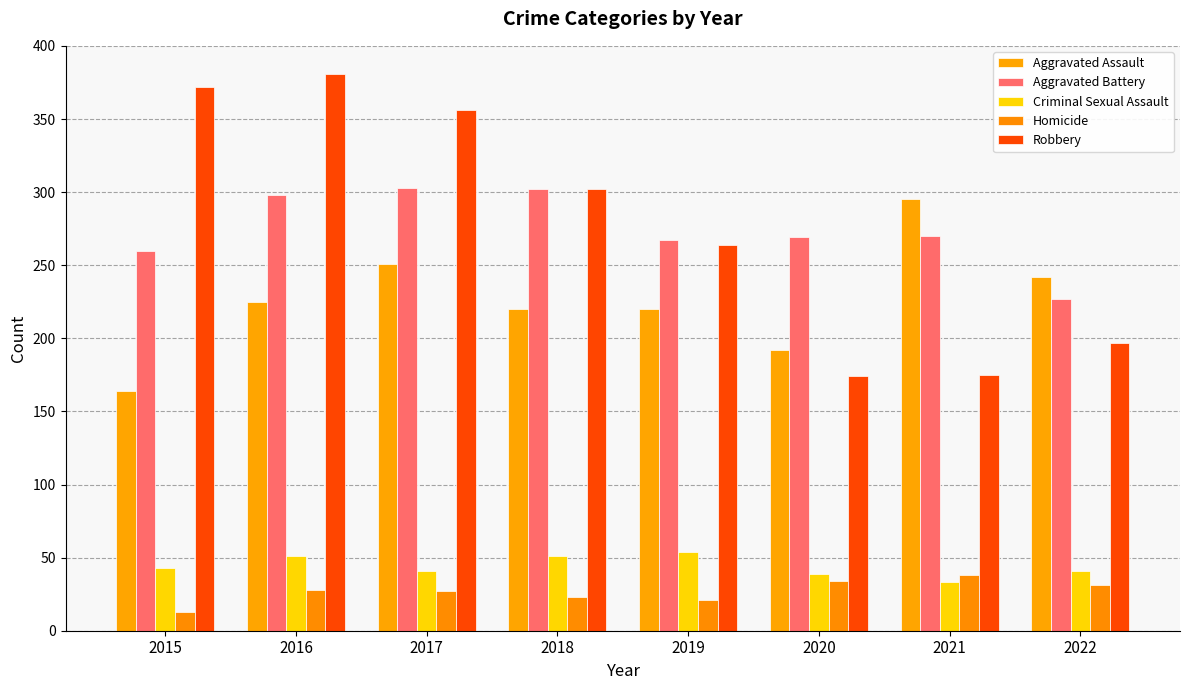

Reading right to left, list all the values displayed in this chart.

Aggravated Assault: 2022=242	2021=295	2020=192	2019=220	2018=220	2017=251	2016=225	2015=164
Aggravated Battery: 2022=227	2021=270	2020=269	2019=267	2018=302	2017=303	2016=298	2015=260
Criminal Sexual Assault: 2022=41	2021=33	2020=39	2019=54	2018=51	2017=41	2016=51	2015=43
Homicide: 2022=31	2021=38	2020=34	2019=21	2018=23	2017=27	2016=28	2015=13
Robbery: 2022=197	2021=175	2020=174	2019=264	2018=302	2017=356	2016=381	2015=372